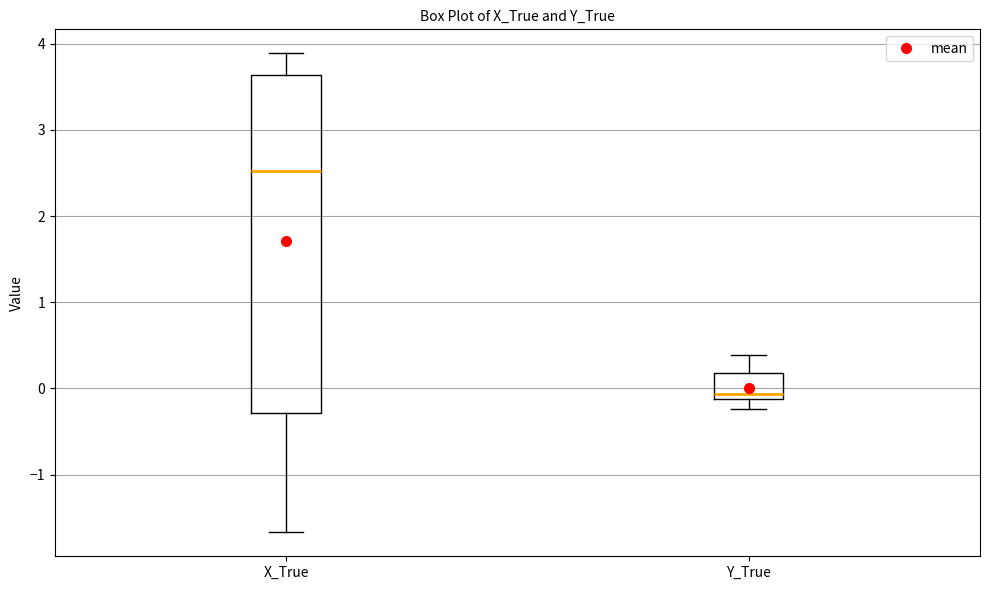

Where is the lower edge of the box for X_True on the y-axis? The values are not printed on the chart, so give them approximately, as read against the axis.

-0.3